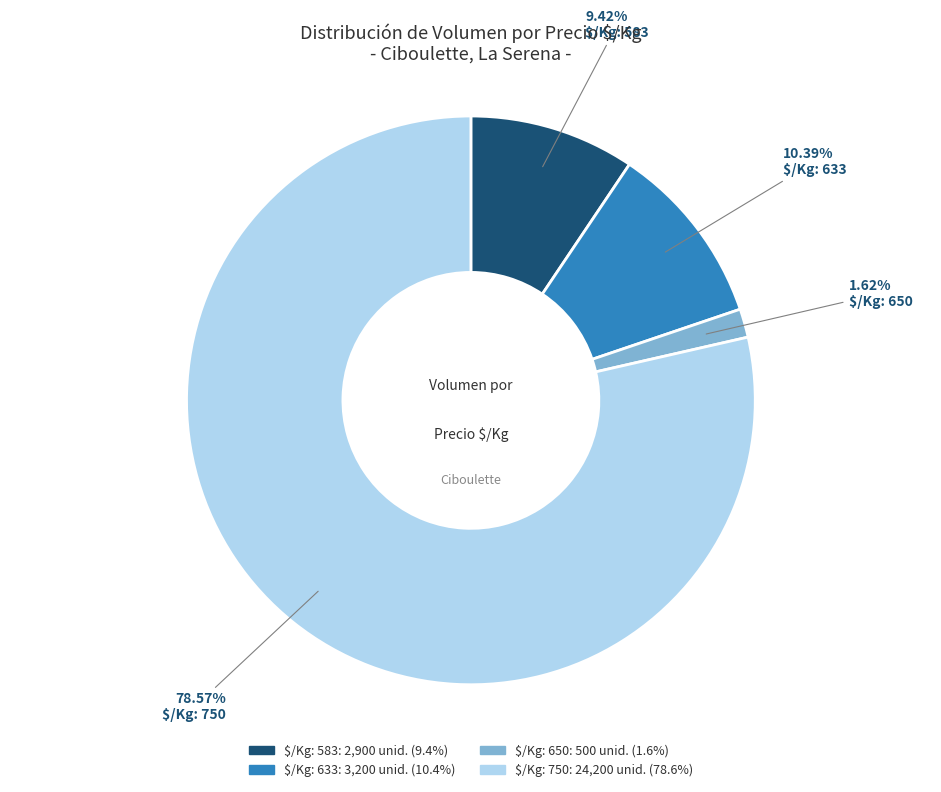

Which slice is the smallest?

$/Kg: 650